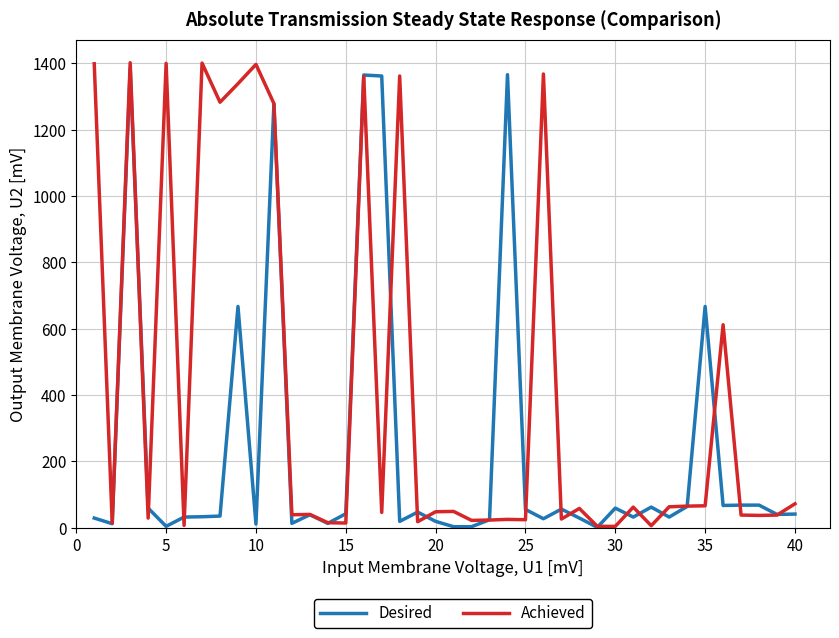

What is the maximum value for Desired?

1384